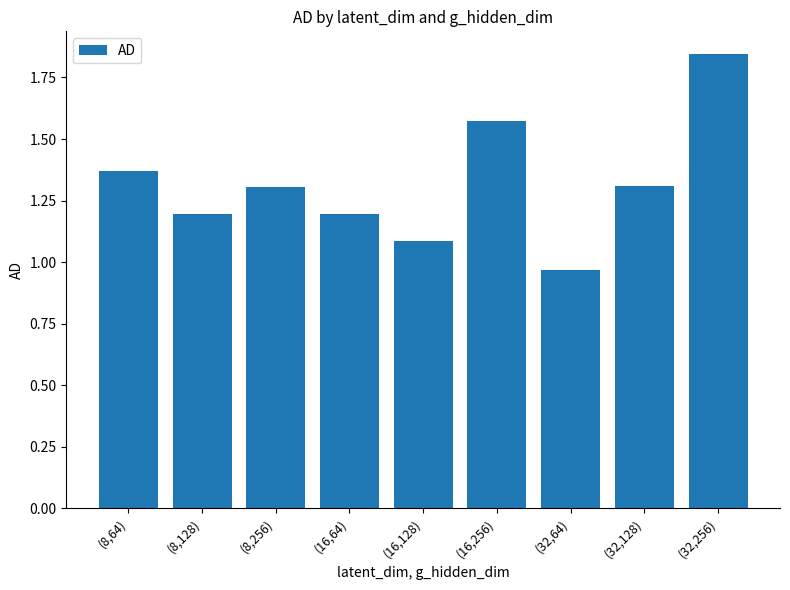

Which has a higher value, (8,256) or (16,256)?

(16,256)